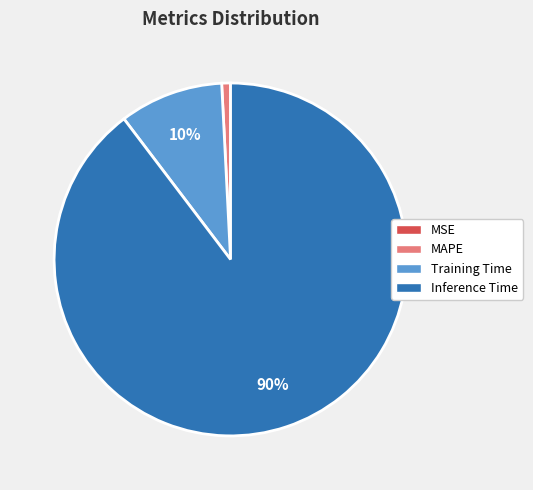

Which slice represents more than half of the pie?

Inference Time